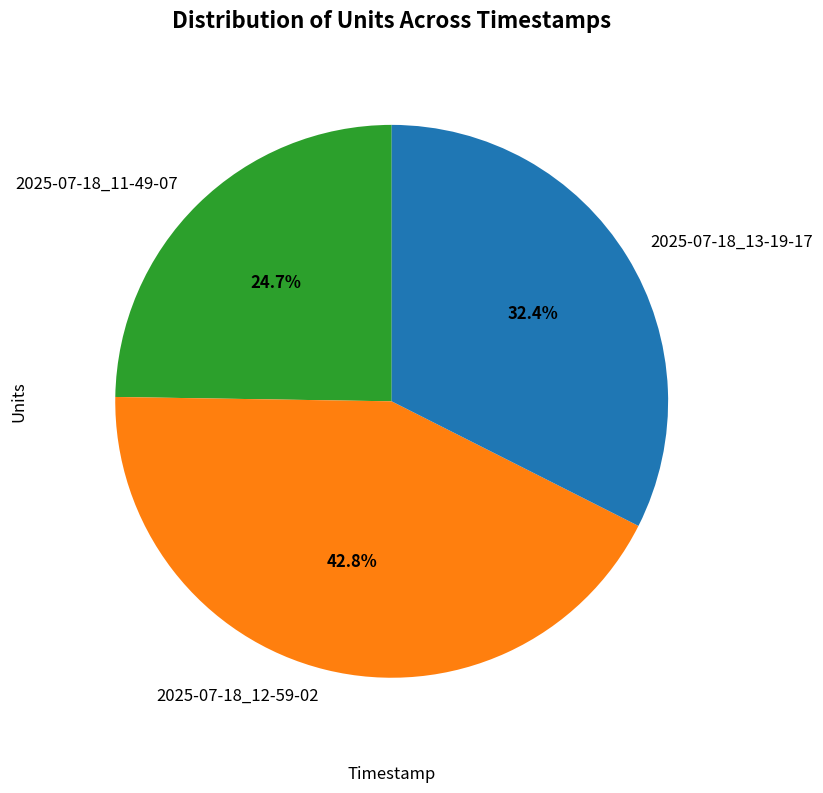

Count the number of slices in the pie.

3